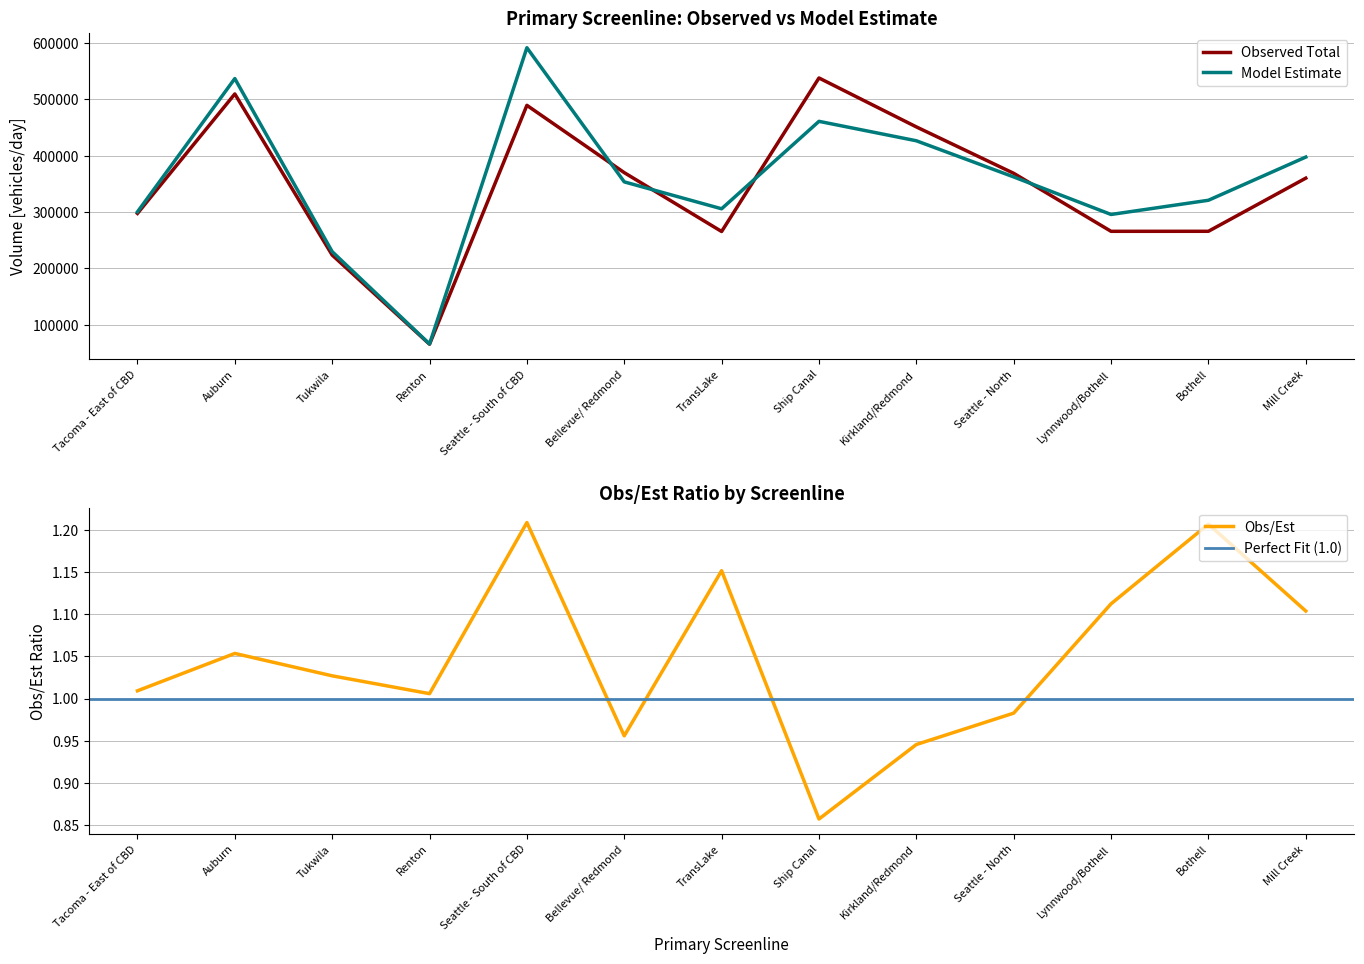

List the labels in order of Obs/Est value, largest first.

Seattle - South of CBD, Bothell, TransLake, Lynnwood/Bothell, Mill Creek, Auburn, Tukwila, Tacoma - East of CBD, Renton, Seattle - North, Bellevue/ Redmond, Kirkland/Redmond, Ship Canal